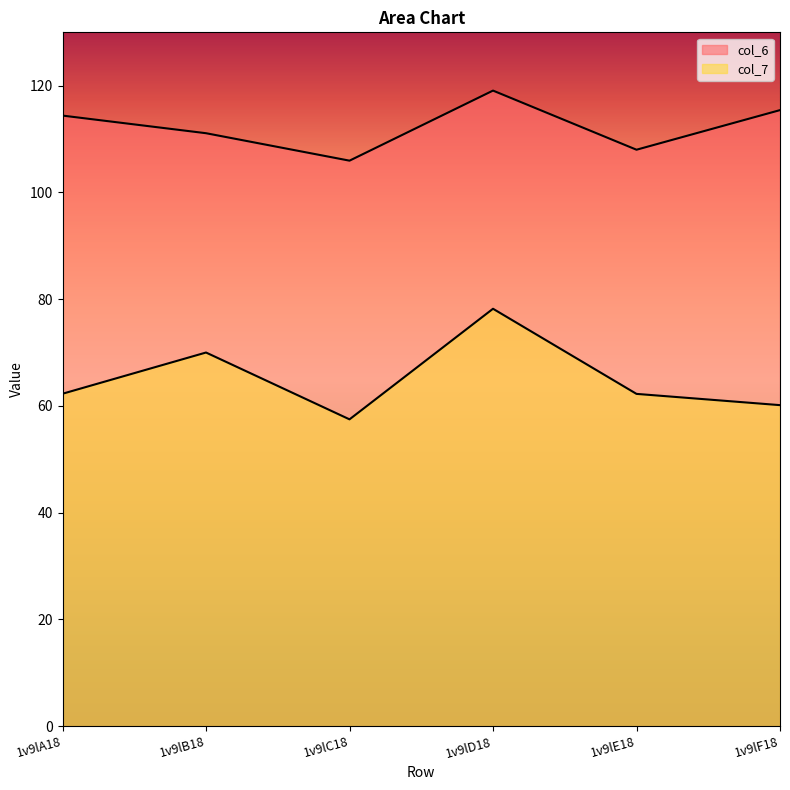

True or false: col_7 has more than 2 interior local peaks.

False